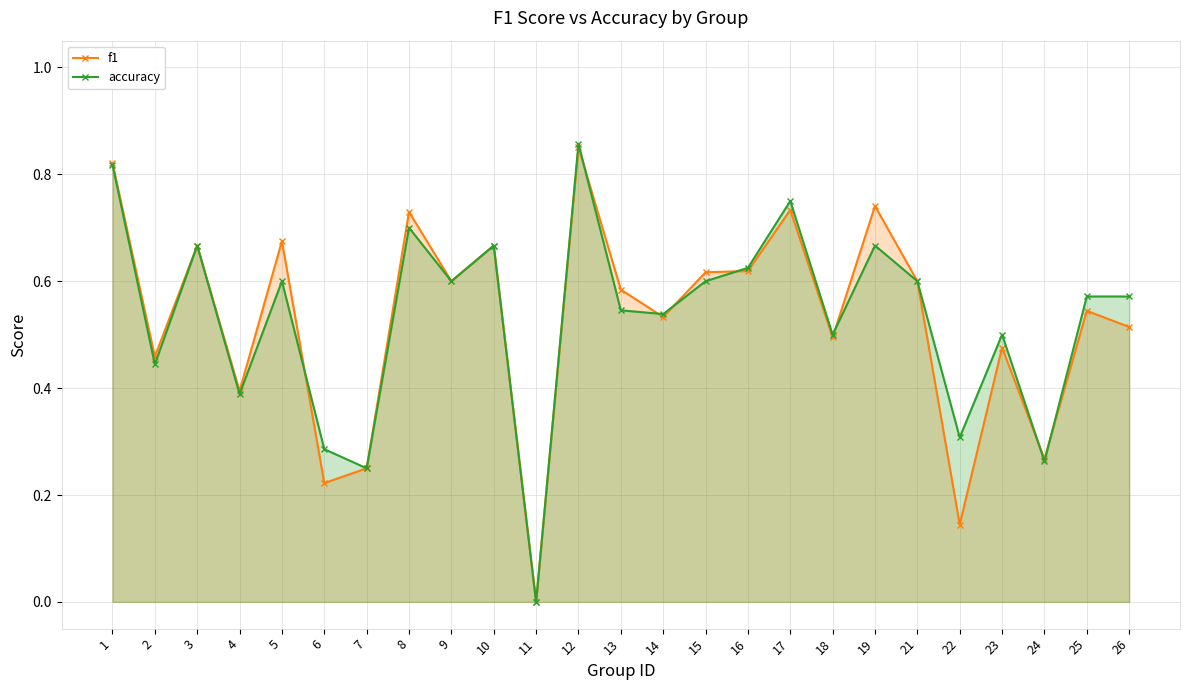

What is the value of the accuracy point at the 18th from the left?

0.5